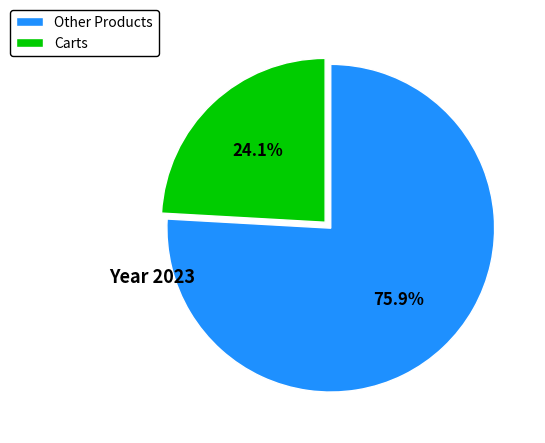

Rank the categories by value from highest to lowest.

Other Products, Carts